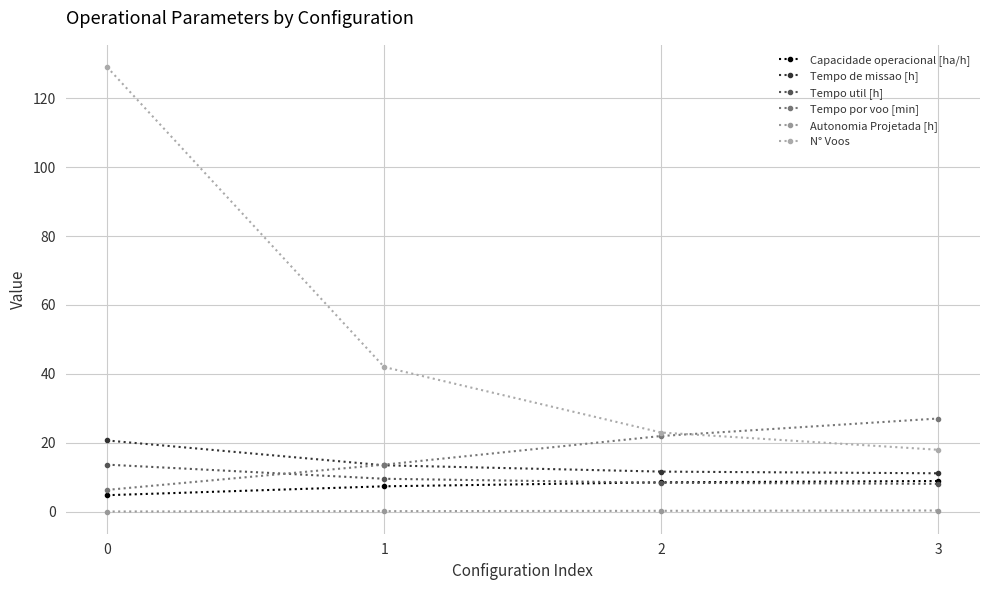

True or false: Tempo por voo [min] and Capacidade operacional [ha/h] cross at least once.

False